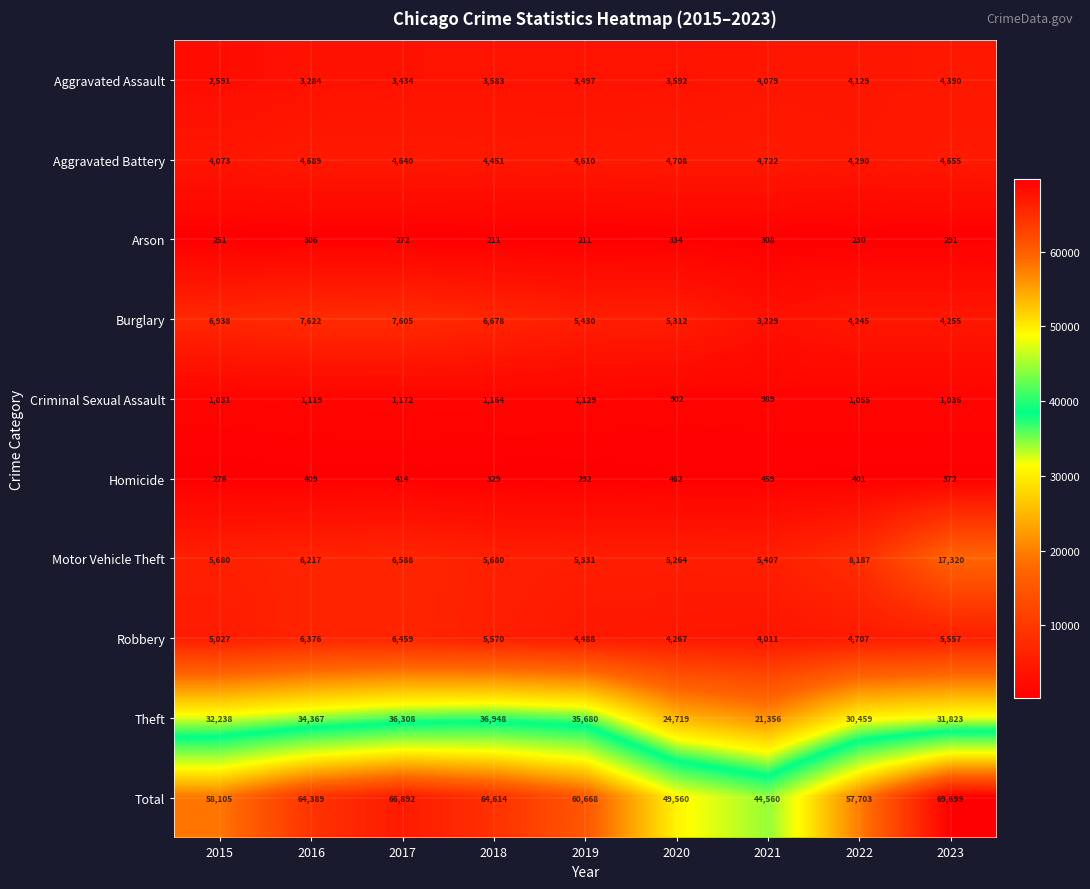

The value of Arson at 2022 is 159. True or false?

False